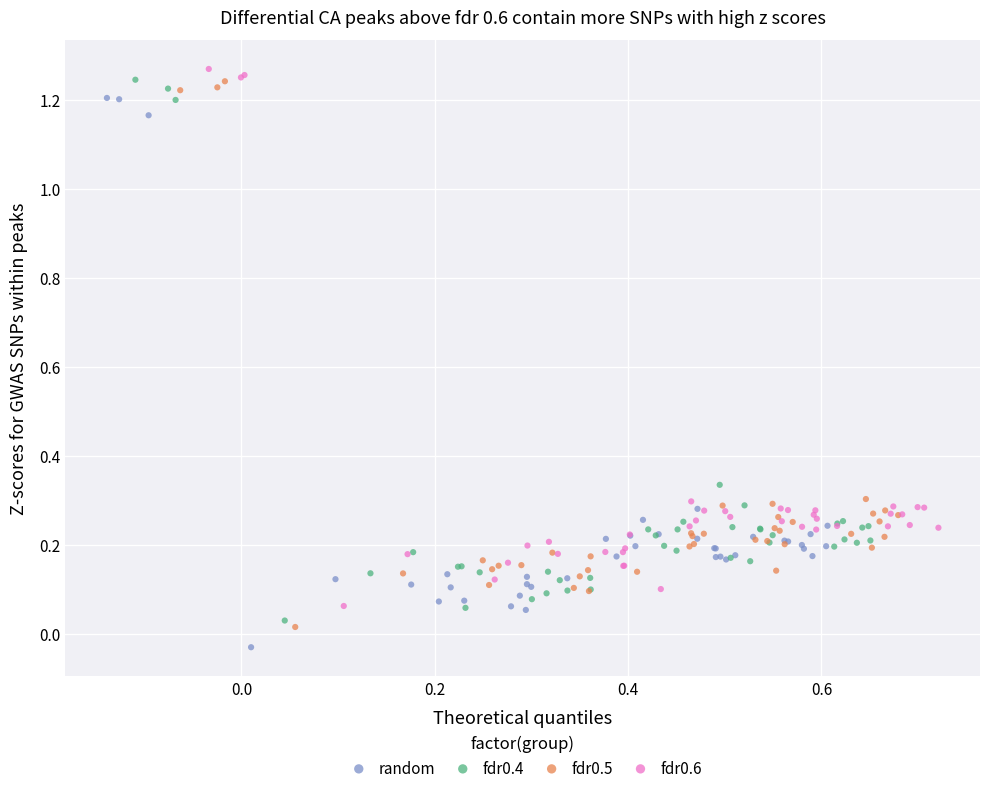

What are all the series names shown in the legend?

random, fdr0.4, fdr0.5, fdr0.6